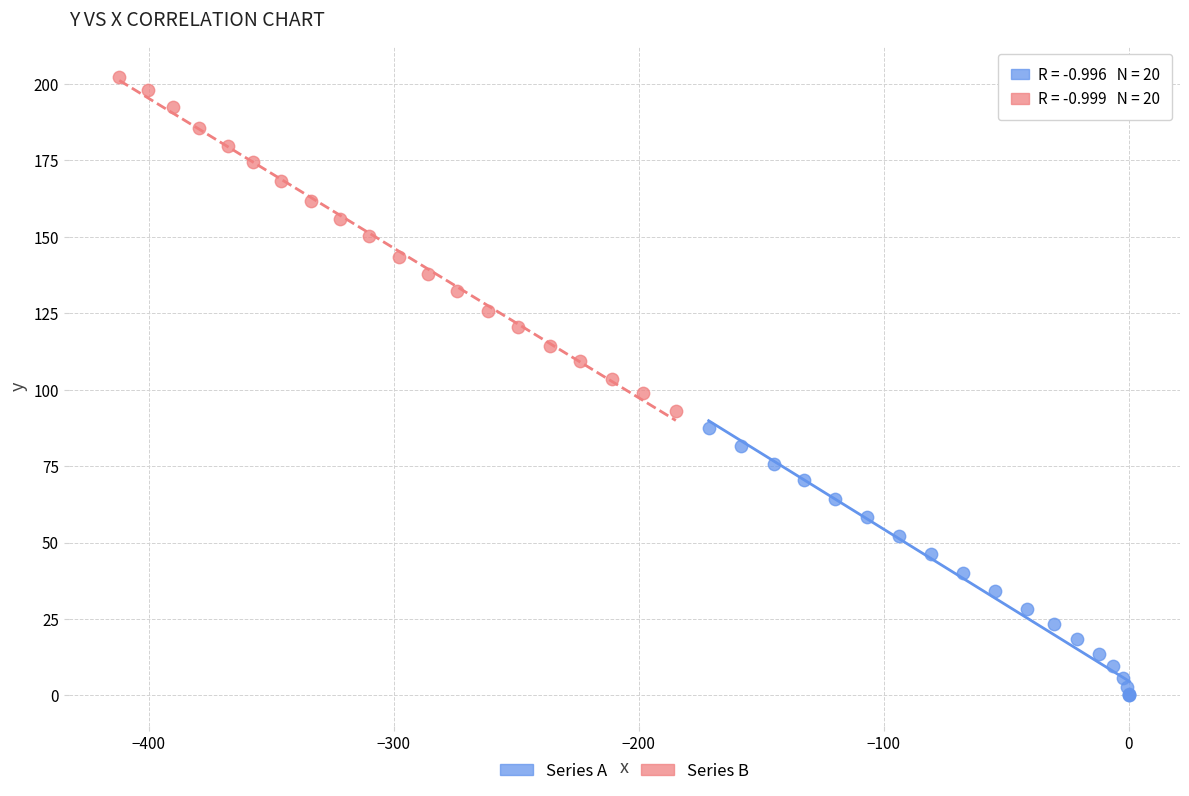

What are all the series names shown in the legend?

Series A, Series B